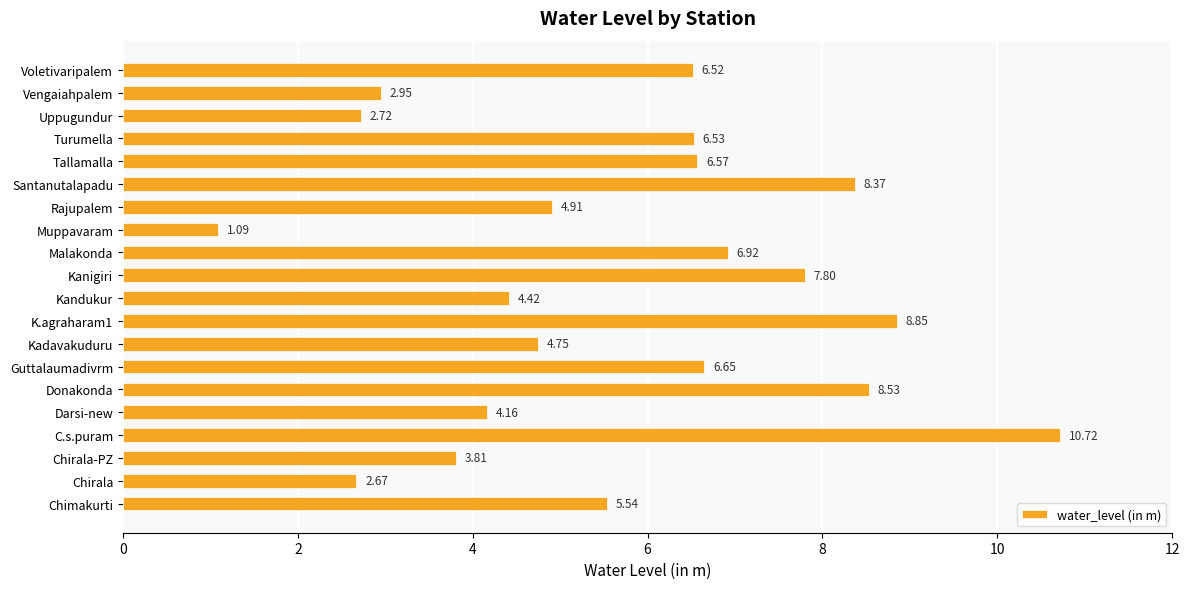

Between Turumella and Chirala, which is larger?

Turumella